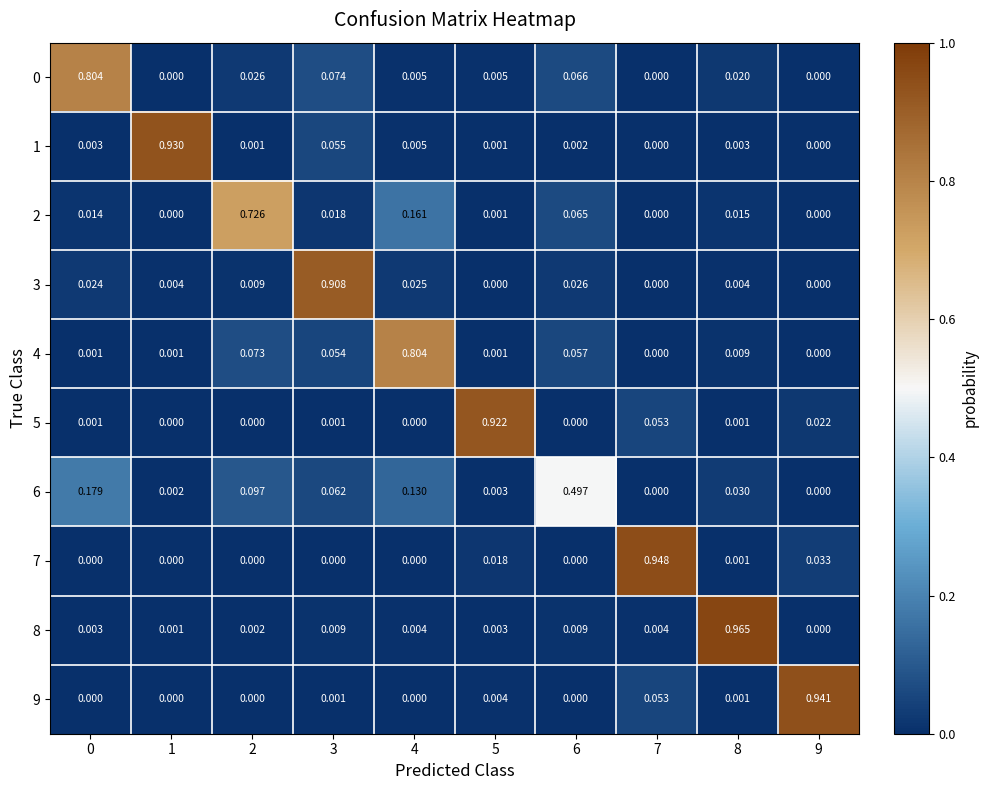

At how many categories does at least one series exceed 0?

10